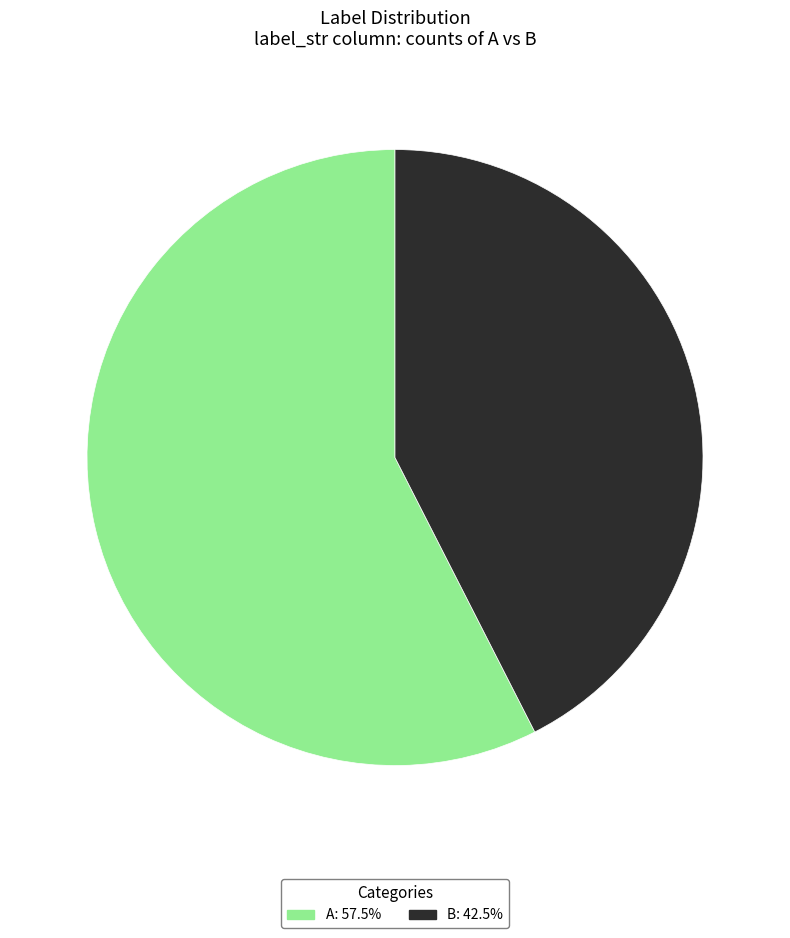

Which slice represents more than half of the pie?

A